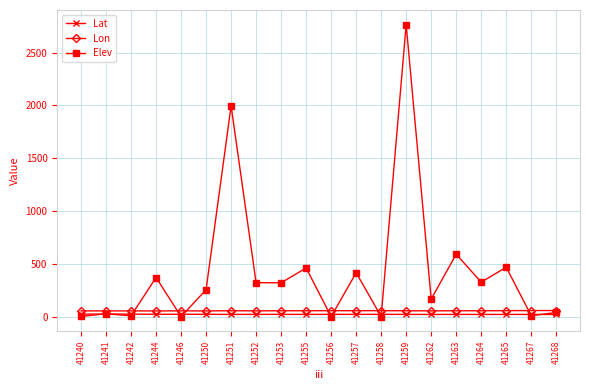

Is the value of Lon at 41257 greater than the value of Lat at 41253?

Yes